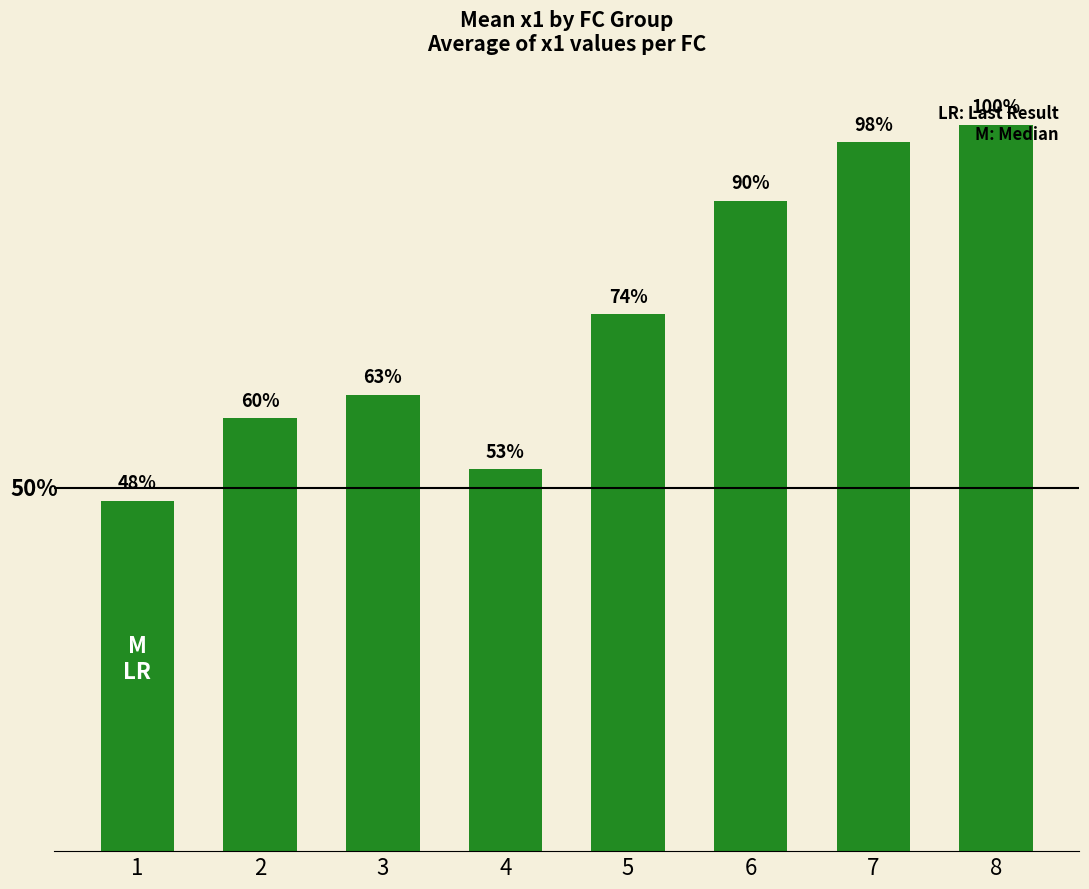

What is the smallest value displayed?

4.1